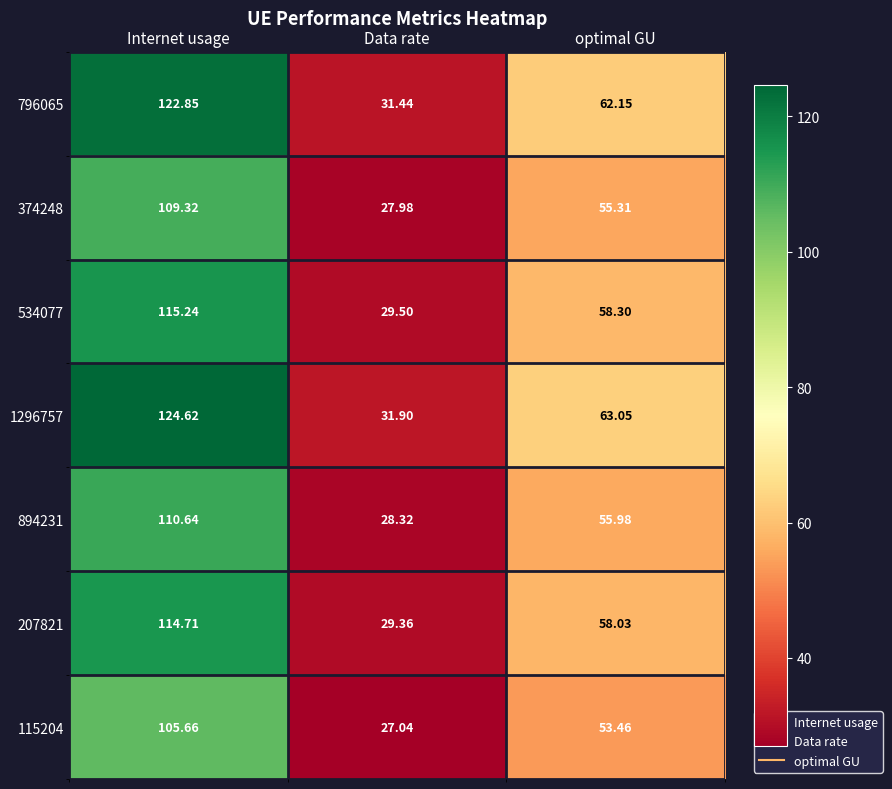

At which label does 207821 first exceed 58?

Internet usage